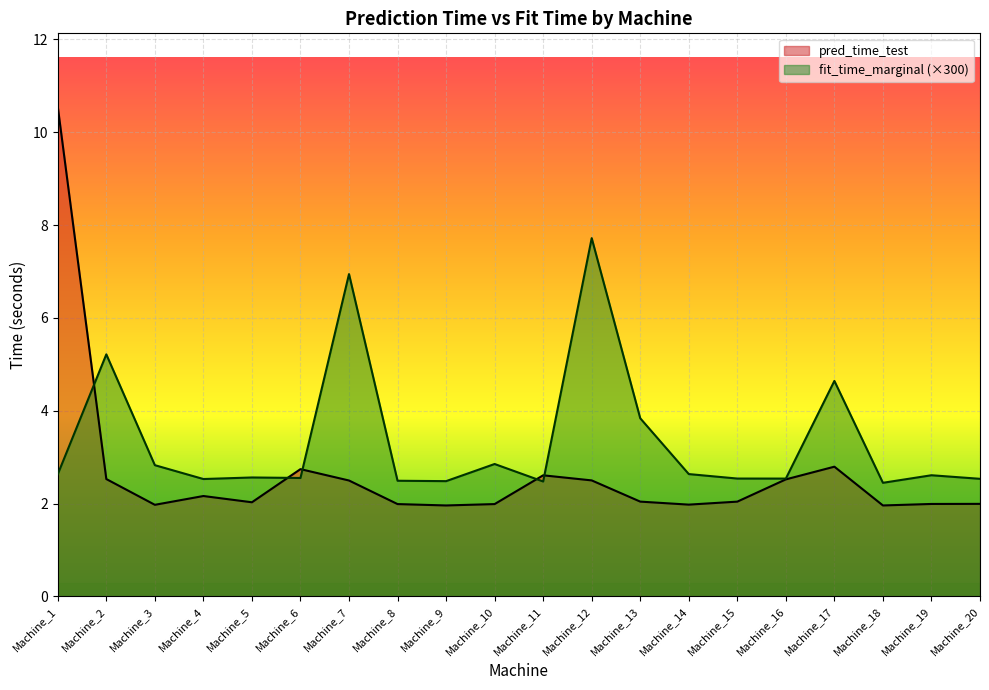

Is the value of pred_time_test at Machine_20 greater than the value of fit_time_marginal at Machine_16?

No